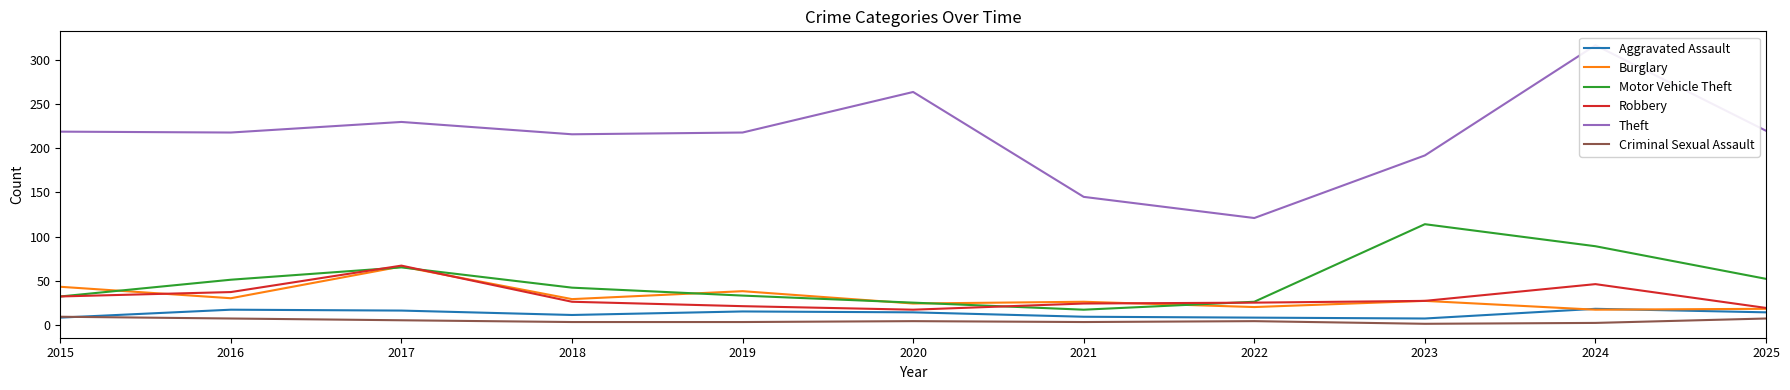

Reading left to right, extract all data points from this chart.

Aggravated Assault: 8	17	16	11	15	14	9	8	7	18	14
Burglary: 43	30	66	29	38	24	26	20	27	17	18
Motor Vehicle Theft: 32	51	65	42	33	25	17	26	114	89	52
Robbery: 32	37	67	26	21	17	24	25	27	46	19
Theft: 219	218	230	216	218	264	145	121	192	317	220
Criminal Sexual Assault: 9	7	5	3	3	4	3	4	1	2	7